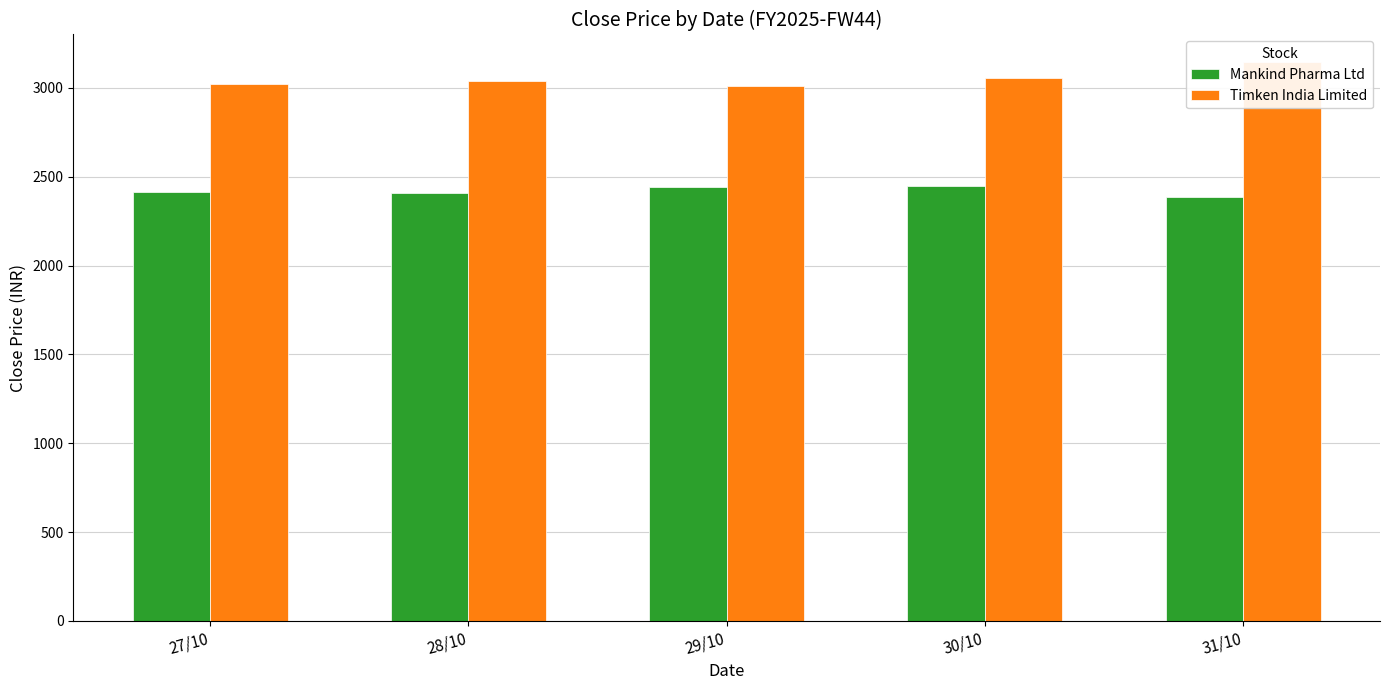

What are all the series names shown in the legend?

Mankind Pharma Ltd, Timken India Limited